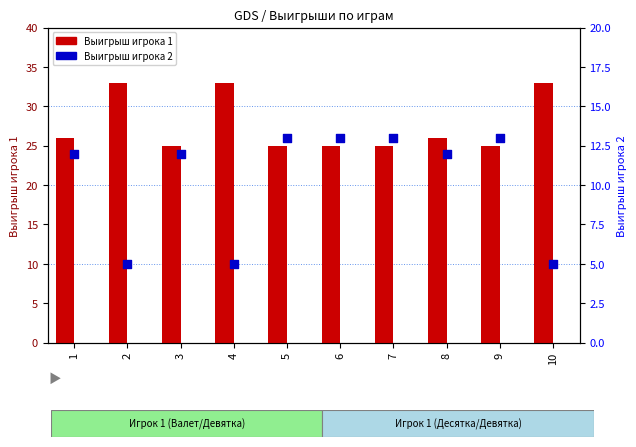

Which series contains the highest Y value?

Выигрыш игрока 1